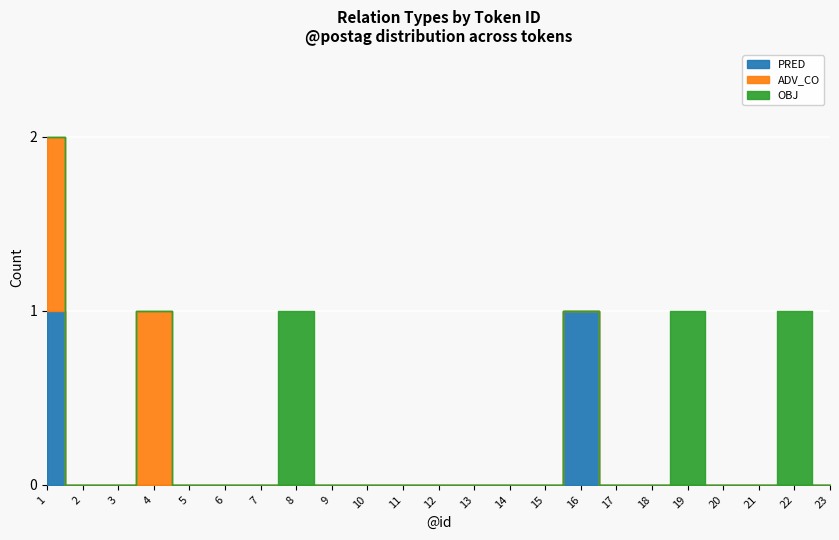

What is the approximate value of OBJ at 22?

1